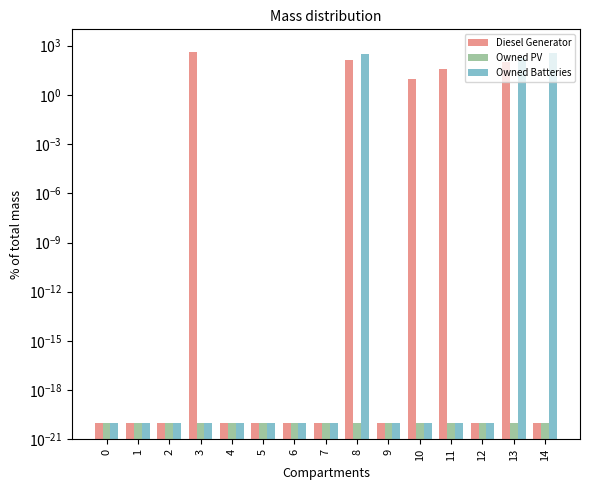

At 13, list the series in order from smallest to largest.

Owned PV, Diesel Generator, Owned Batteries